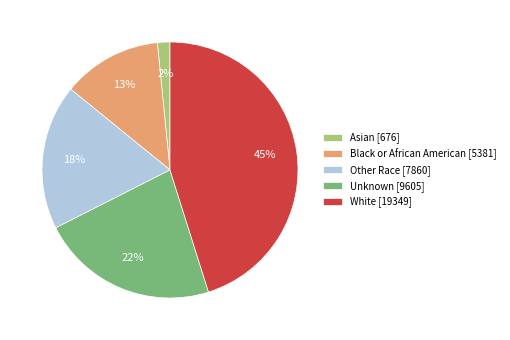

Does any single category account for the majority?

No